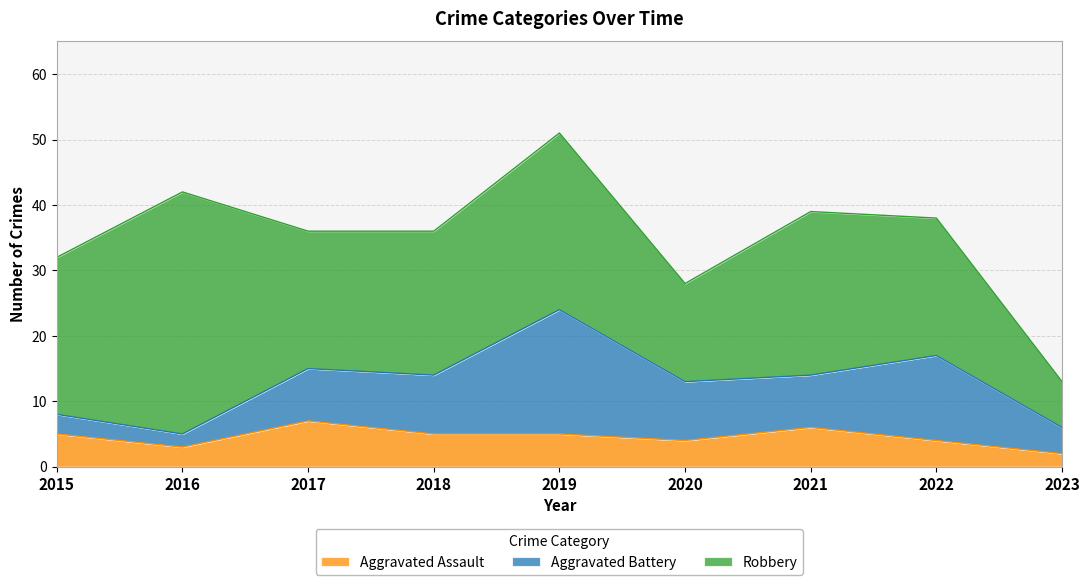

What is the lowest value of the Robbery series?

7